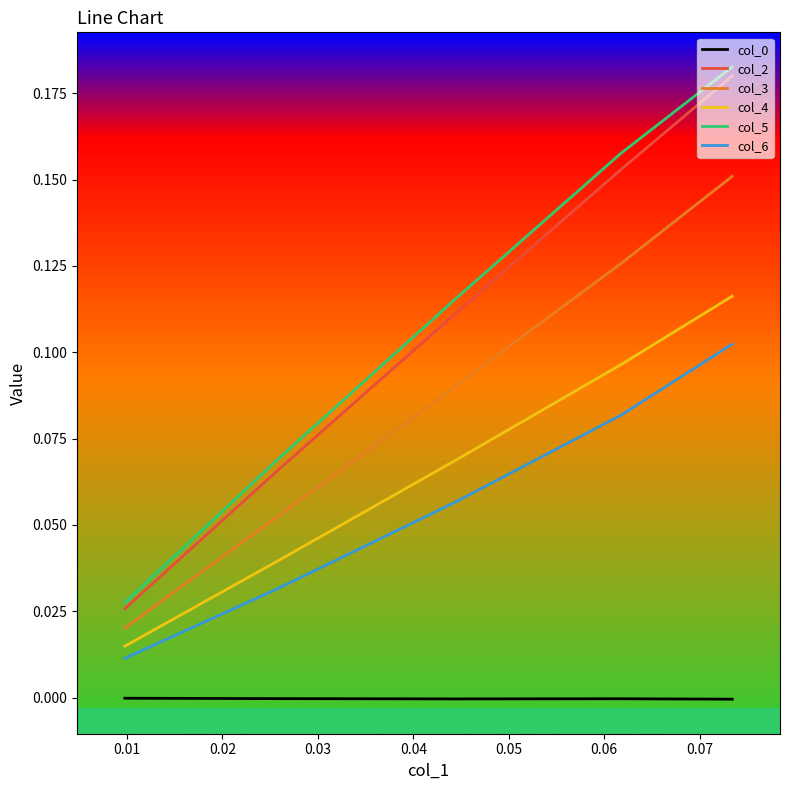

True or false: col_3 and col_5 cross at least once.

False